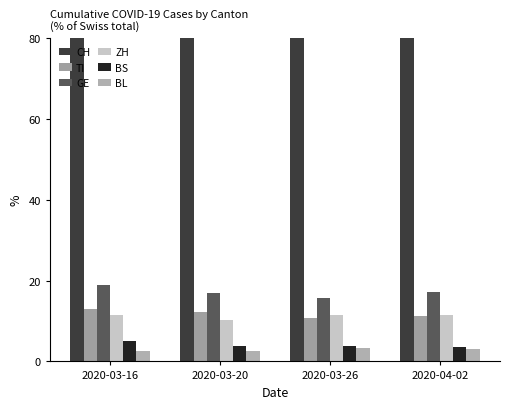

Is it true that ZH equals 19.4 at 2020-03-26?

False